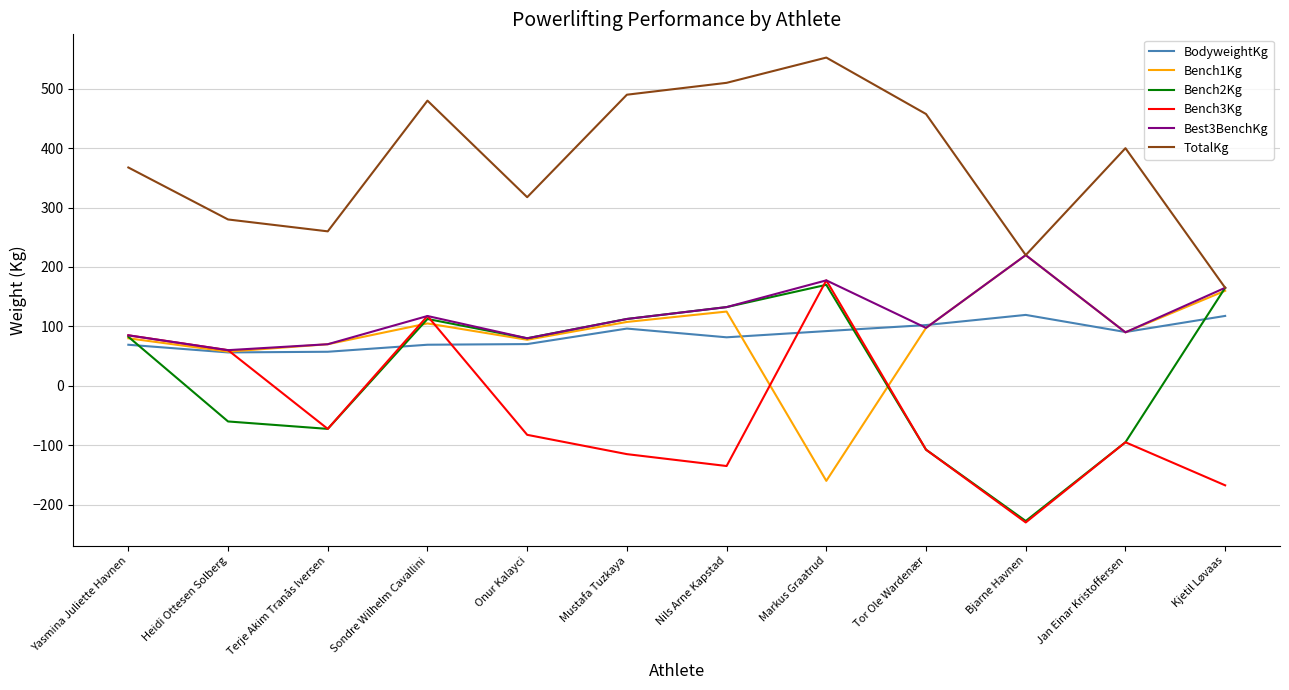

At which label does Bench3Kg reach its minimum?

Bjarne Havnen